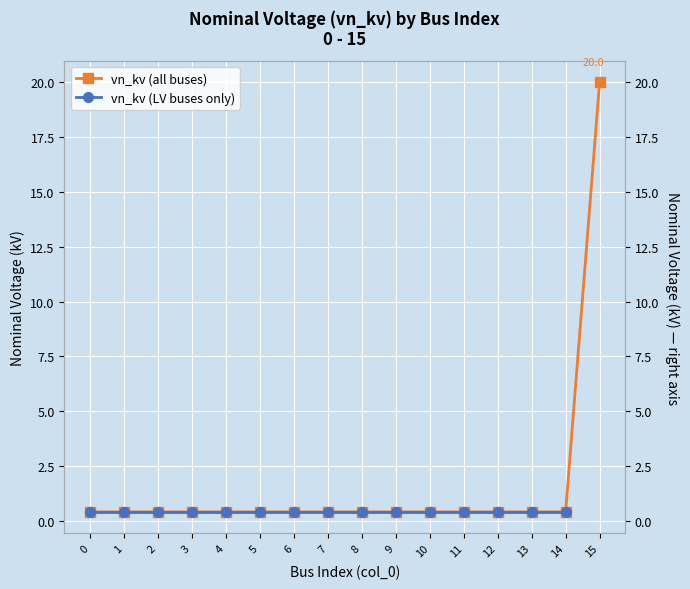

Reading left to right, transcribe all the data shown in this chart.

0.4	0.4	0.4	0.4	0.4	0.4	0.4	0.4	0.4	0.4	0.4	0.4	0.4	0.4	0.4	20.0